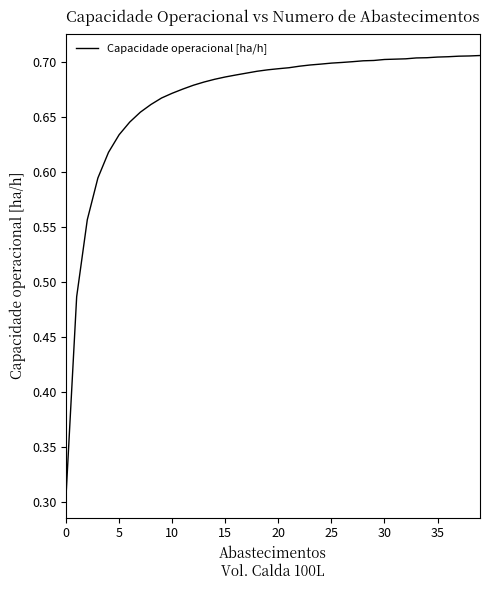

What is the difference between the maximum and minimum values?

0.4